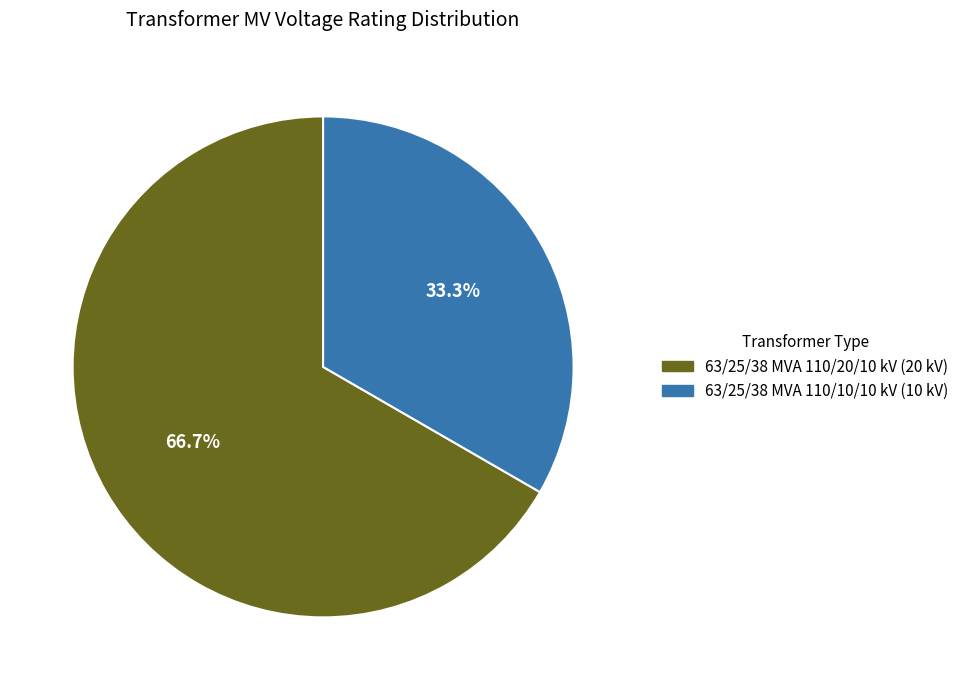

Is the sum of 63/25/38 MVA 110/10/10 kV and 63/25/38 MVA 110/20/10 kV greater than half?

Yes